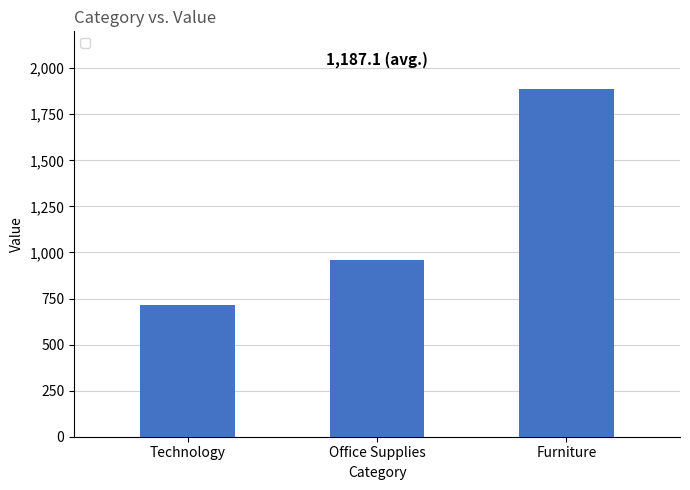

Rank the categories by value from lowest to highest.

Technology, Office Supplies, Furniture